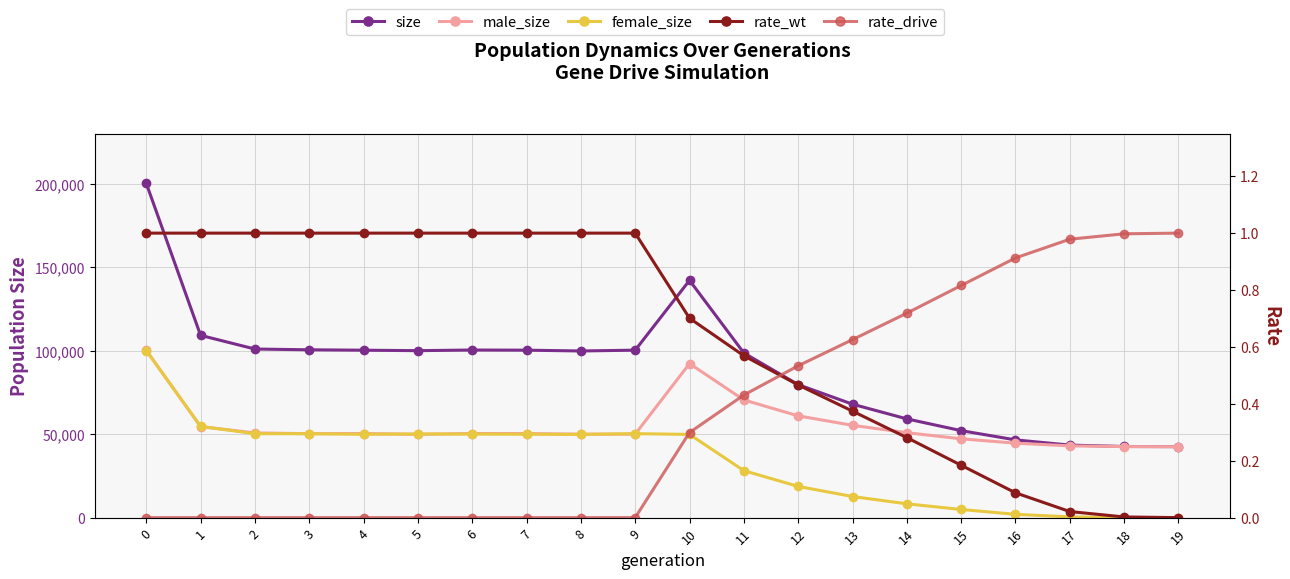

How many data points in male_size are above 50356?

9